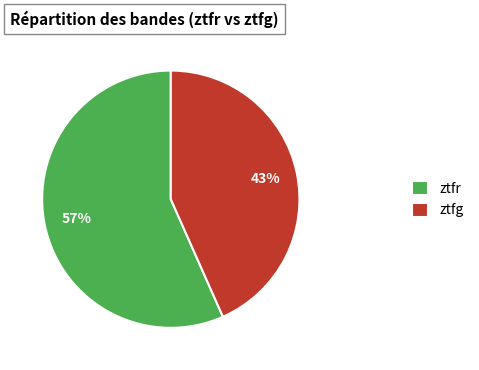

To the nearest percent, what percentage of the pie is ztfg?

43%